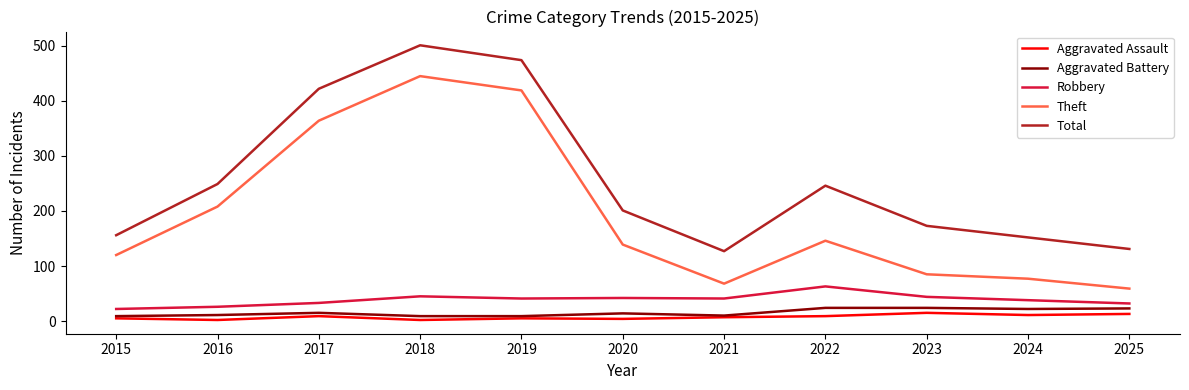

The Theft series shows 59 at 2025. True or false?

True